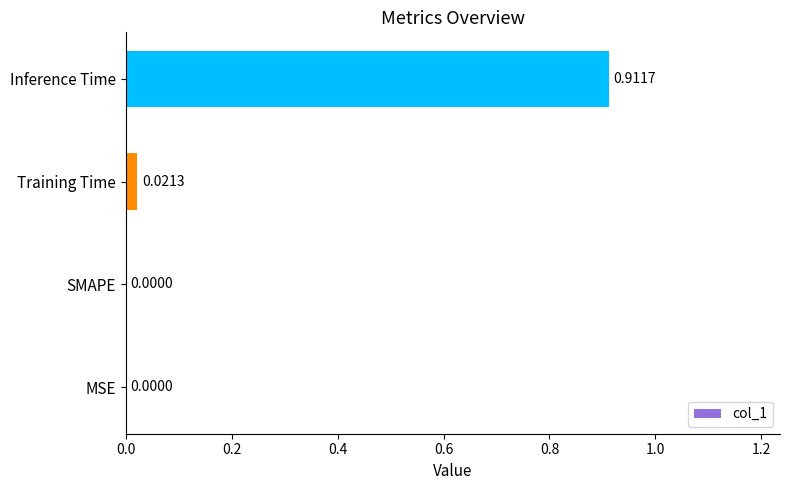

Are the bars horizontal?

Yes